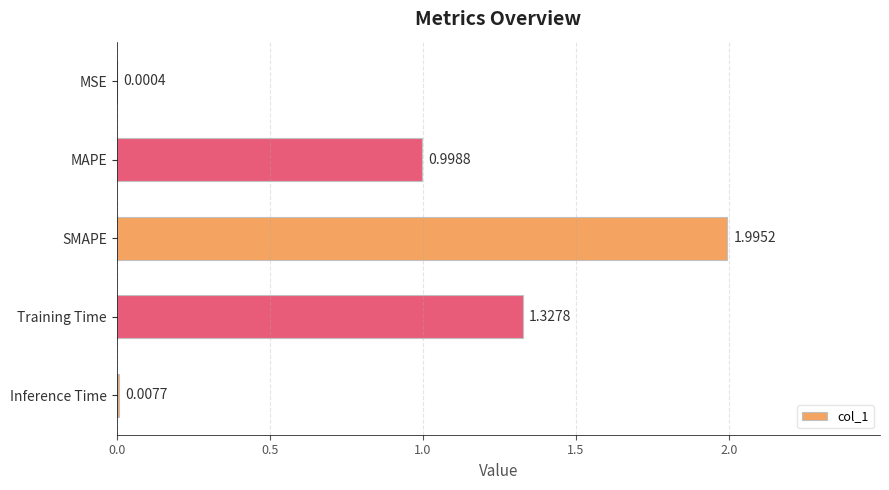

Which label corresponds to the largest value in the chart?

SMAPE